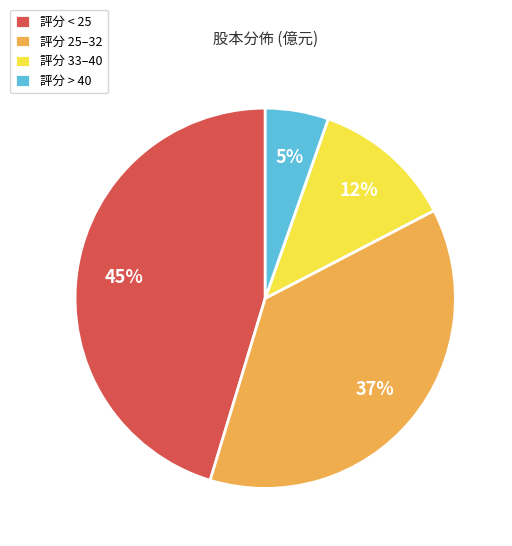

True or false: 評分 > 40 accounts for 1% of the total.

False